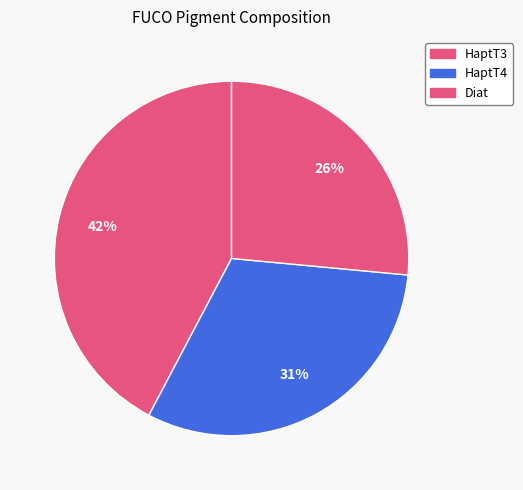

Count the number of slices in the pie.

3